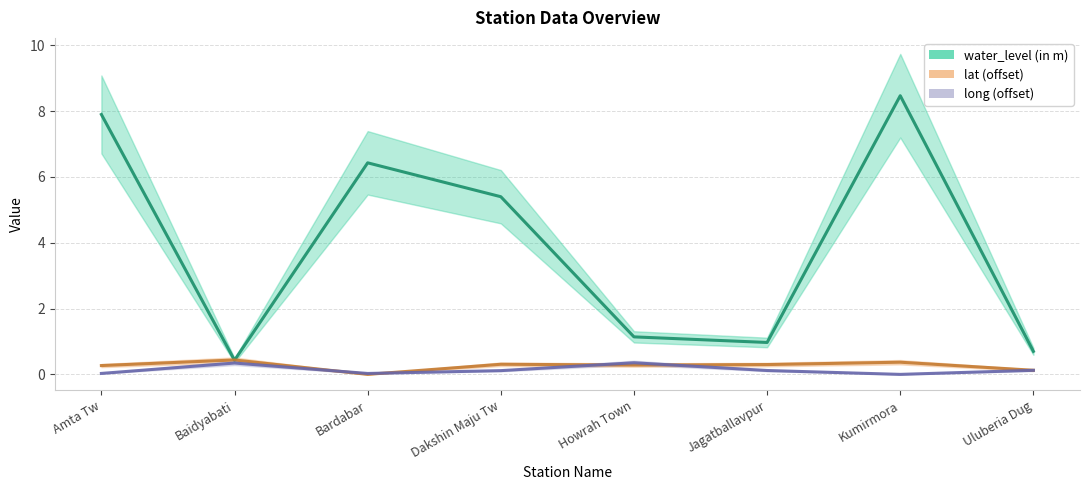

At which label does water_level (in m) reach its minimum?

Baidyabati